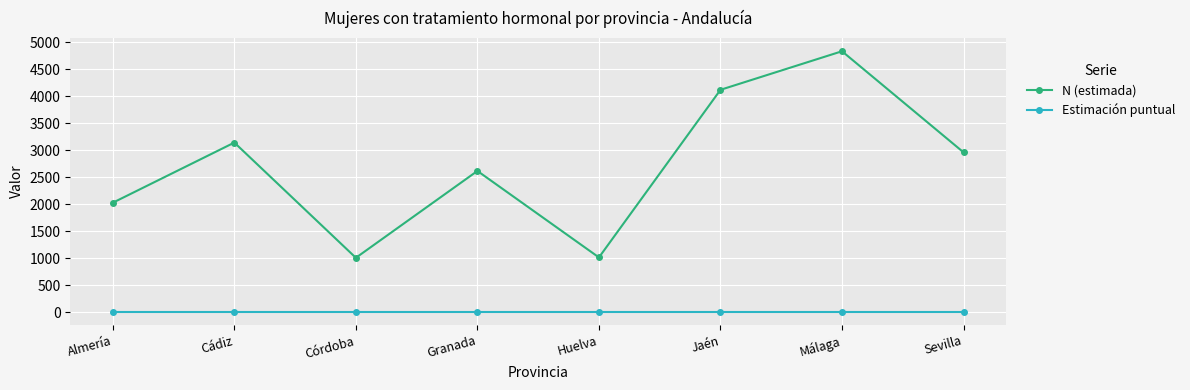

True or false: Estimación puntual and N (estimada) cross at least once.

False